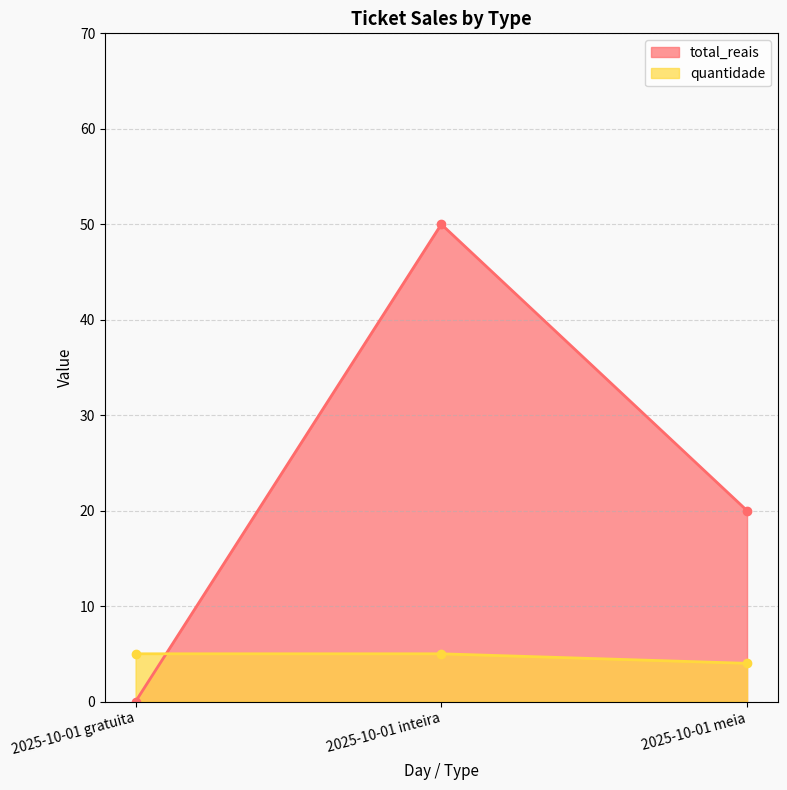

What is the average value of the quantidade series?

5